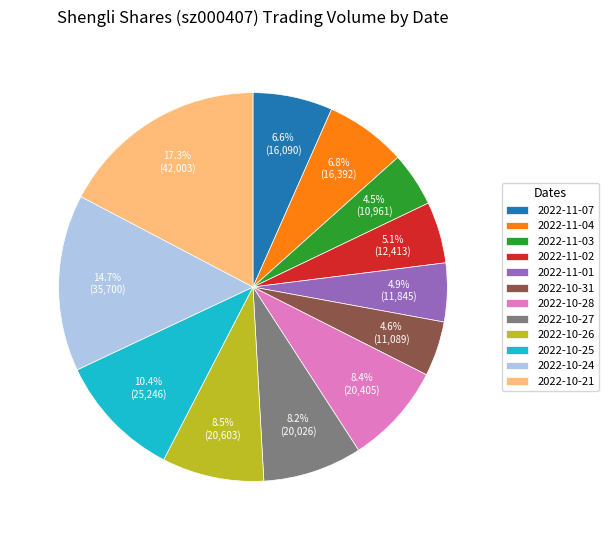

What percentage is NOT represented by 2022-10-25?

89.6%